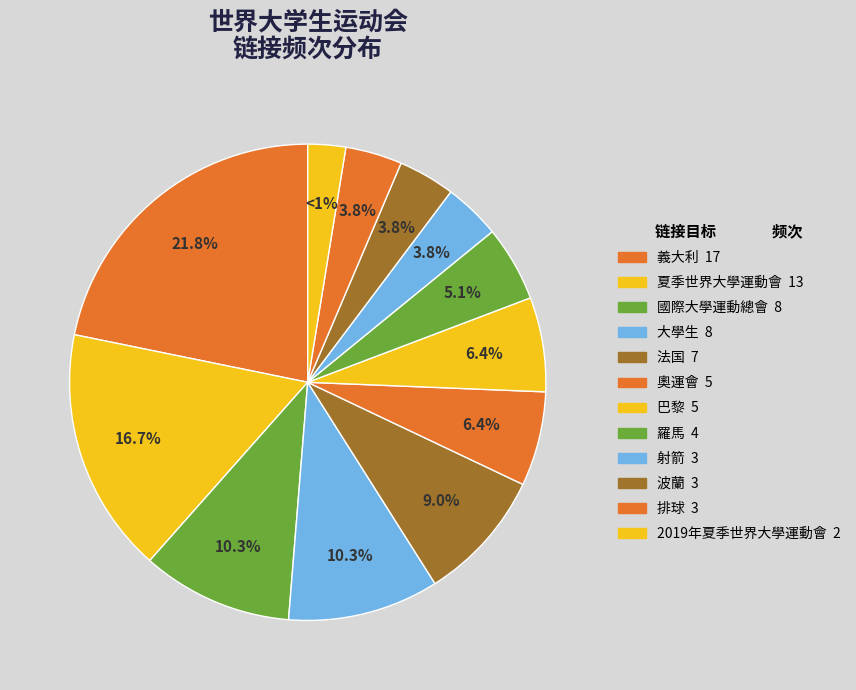

The 夏季世界大學運動會 slice represents 17% of the pie. True or false?

True